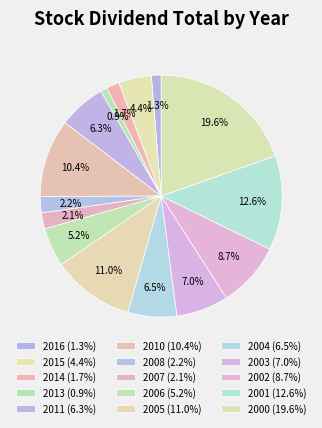

What is the total percentage of 2007 and 2004?

8.7%